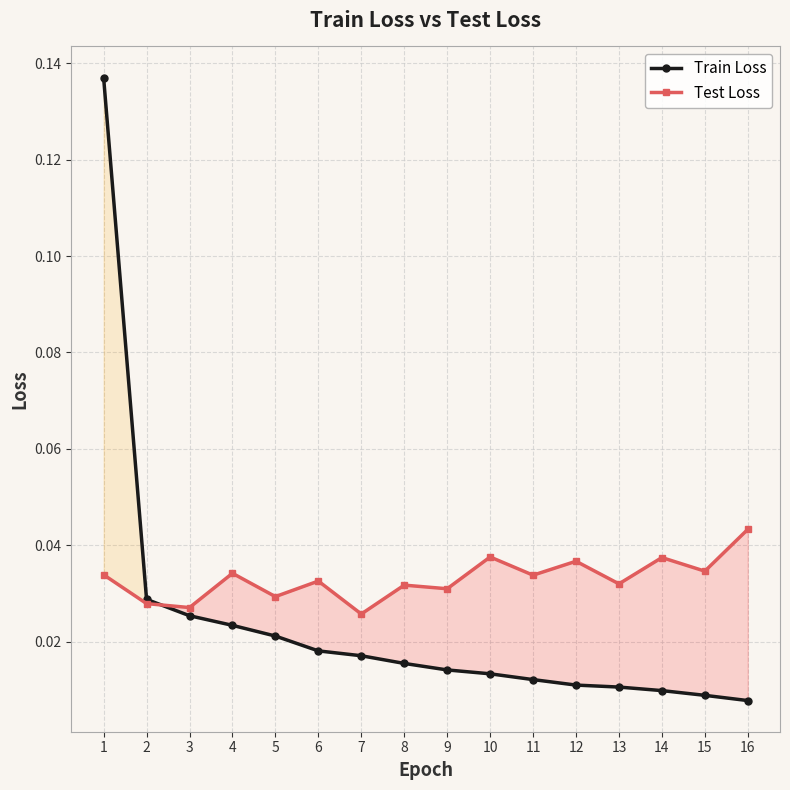

Does the chart have visible grid lines?

Yes